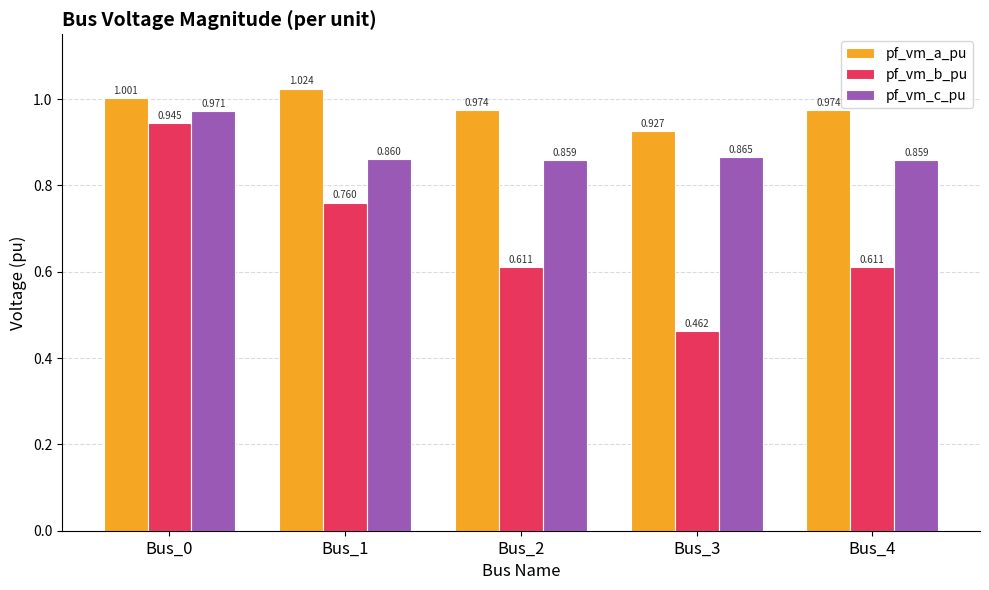

How many data points does each series have?

5